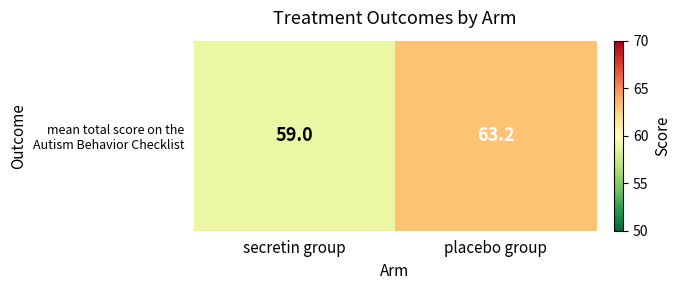

List the labels in order of value, largest first.

placebo group, secretin group